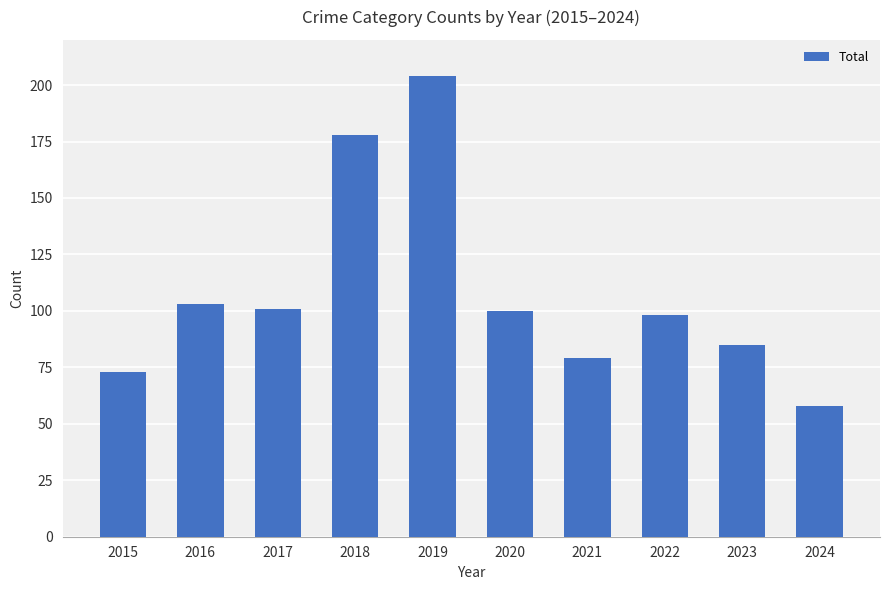

What is the average value?

108